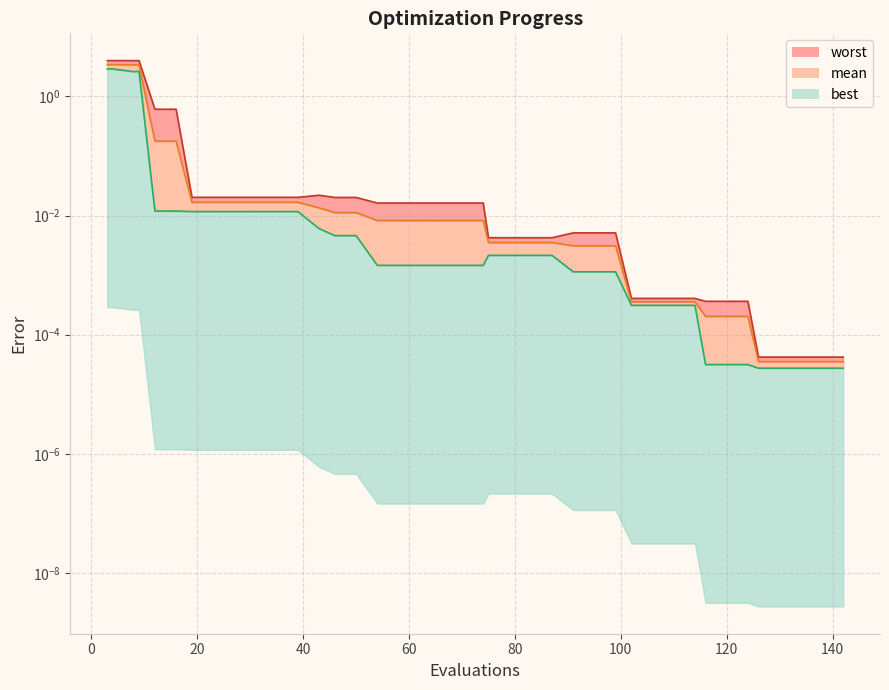

True or false: mean has more than 2 interior local peaks.

False